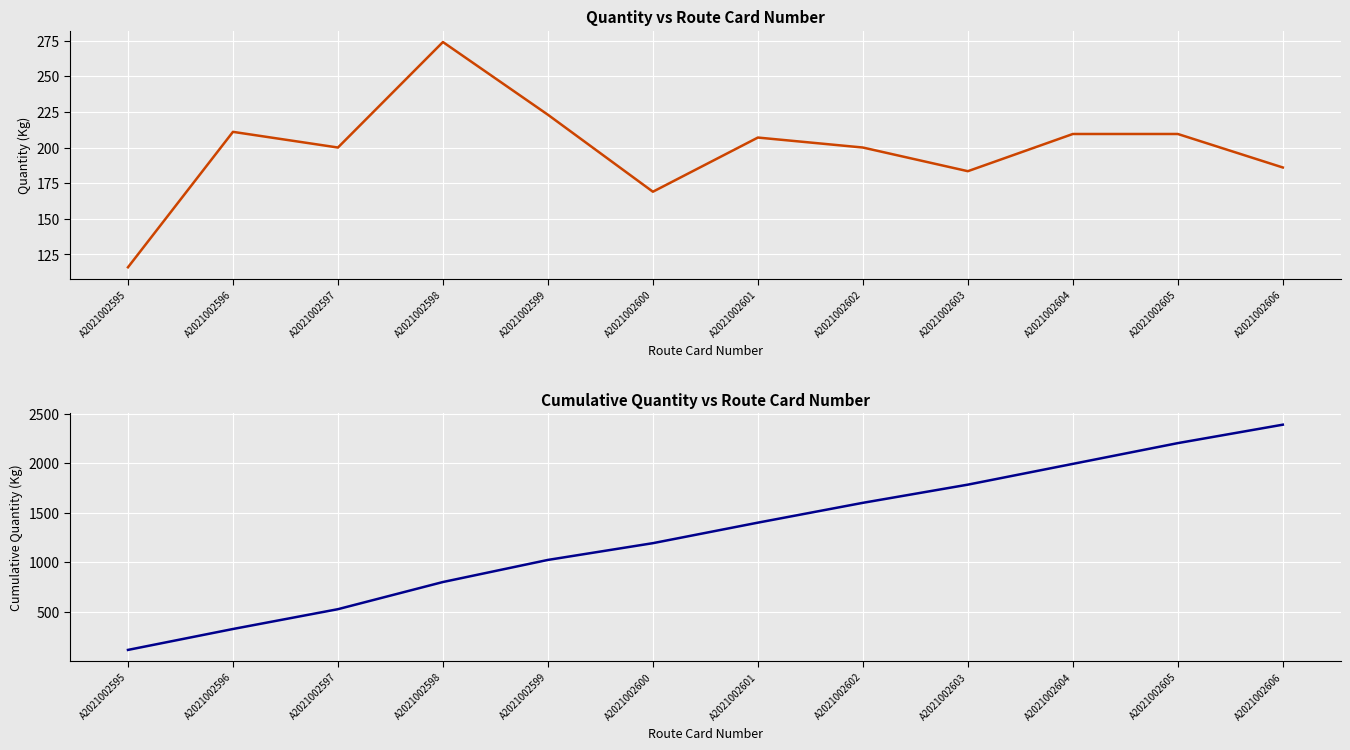

True or false: Cumulative Quantity (Kg) and Quantity (Kg) intersect in this chart.

False